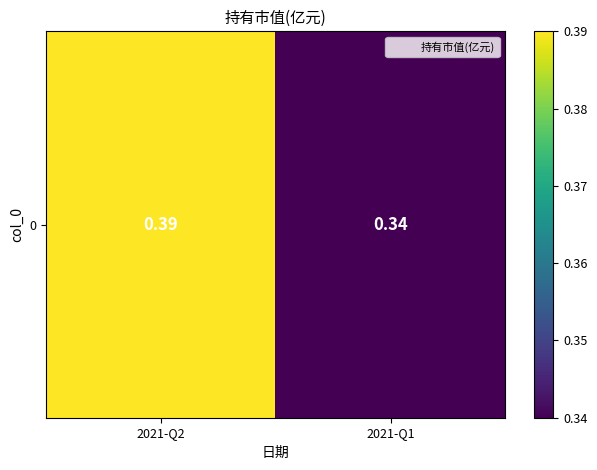

True or false: the data shows 0.5 at 2021-Q2.

False